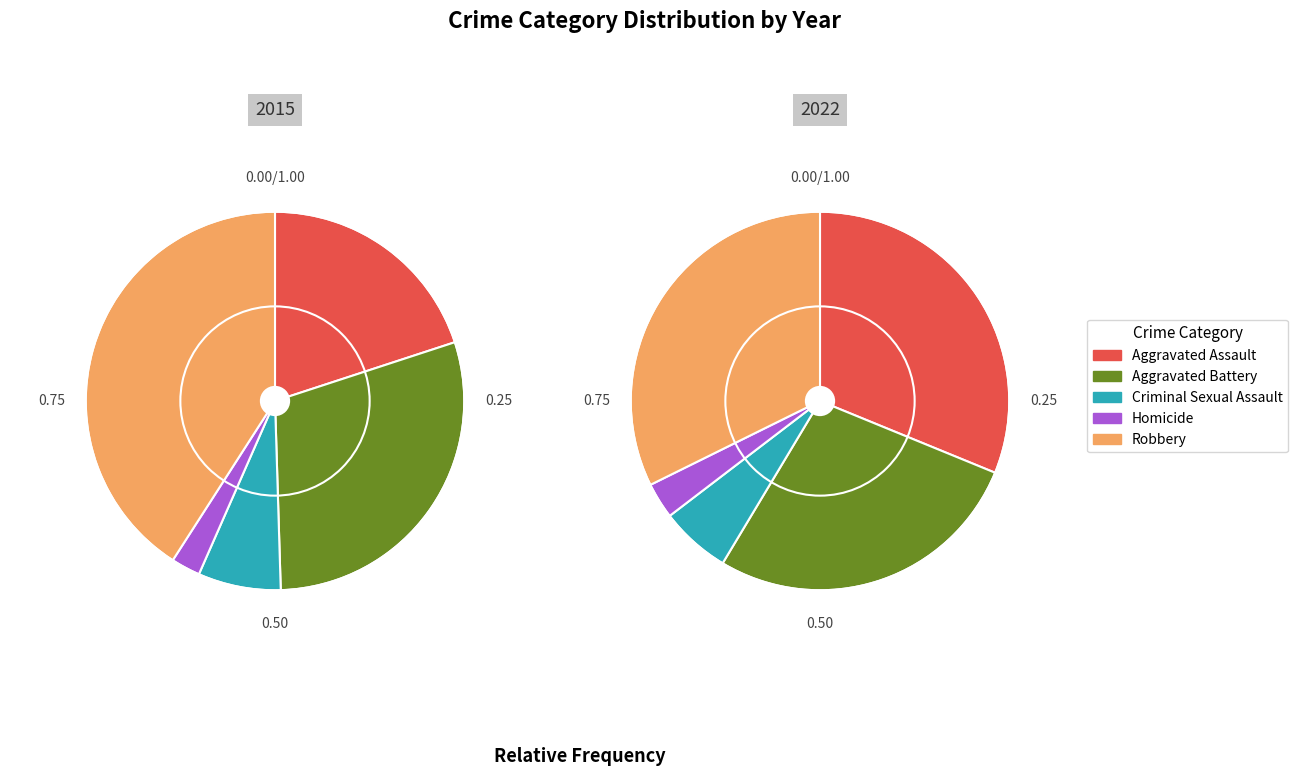

Which category has the smallest portion of the pie?

Homicide